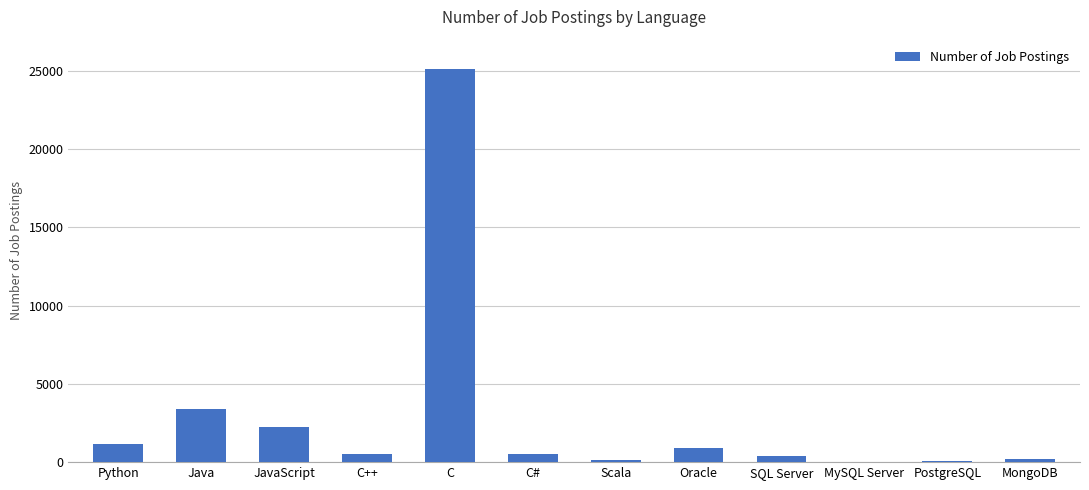

Is it true that the value at C is 8911?

False